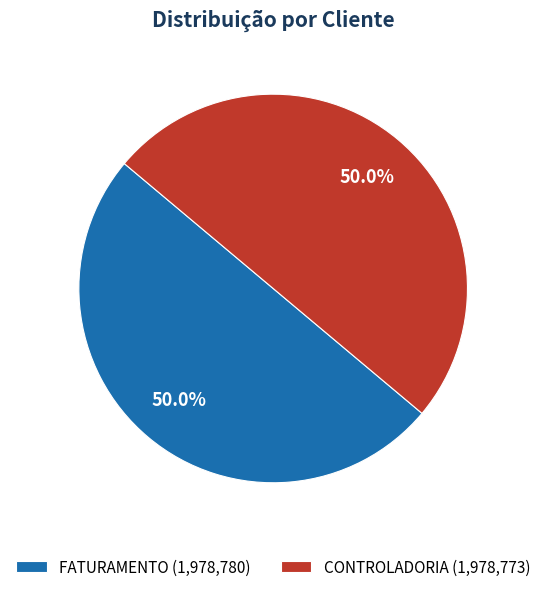

To the nearest percent, what portion does CONTROLADORIA represent?

50%